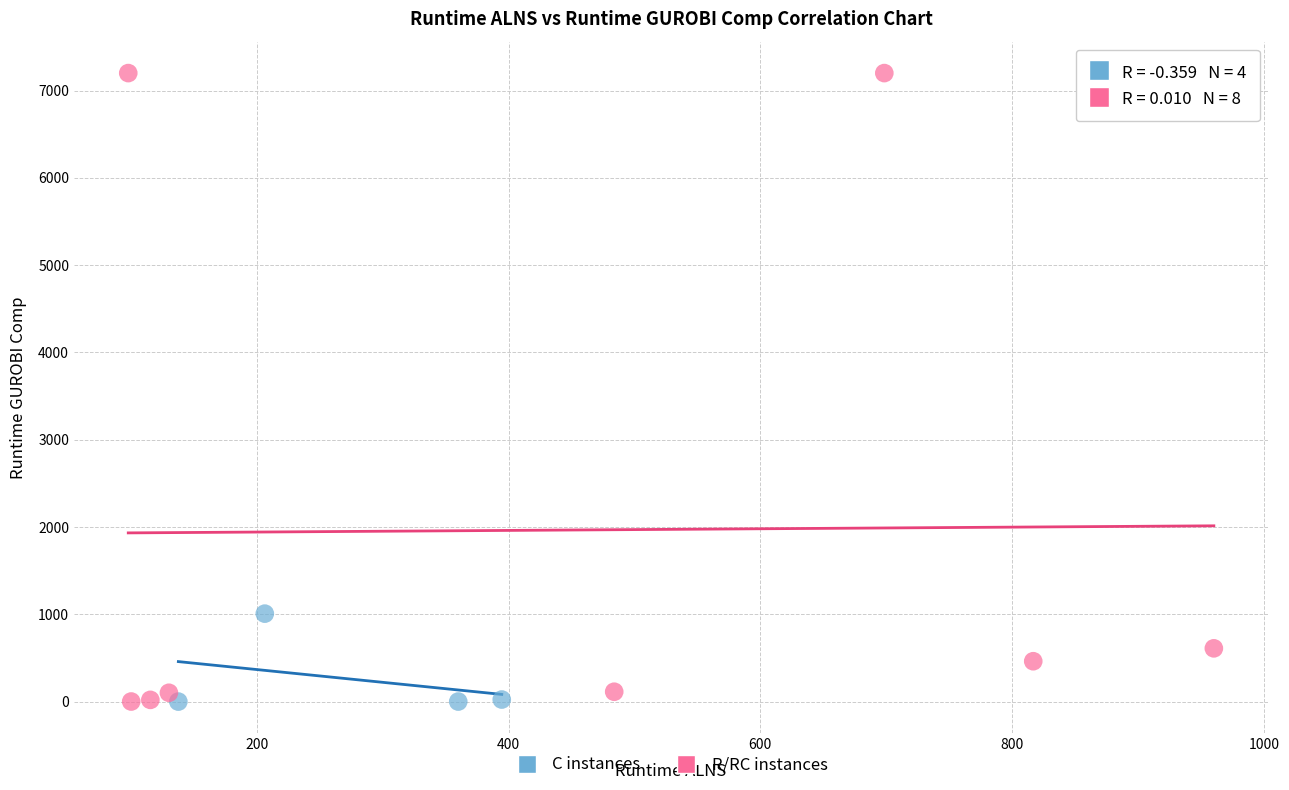

Which series has the largest Y range (max minus min)?

R/RC instances